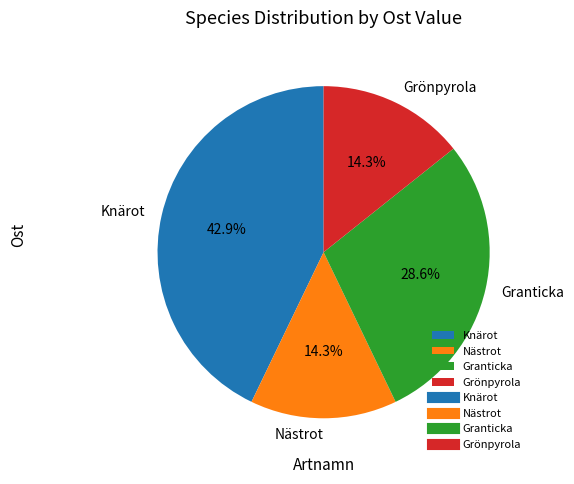

Which category has the biggest portion of the pie?

Knärot